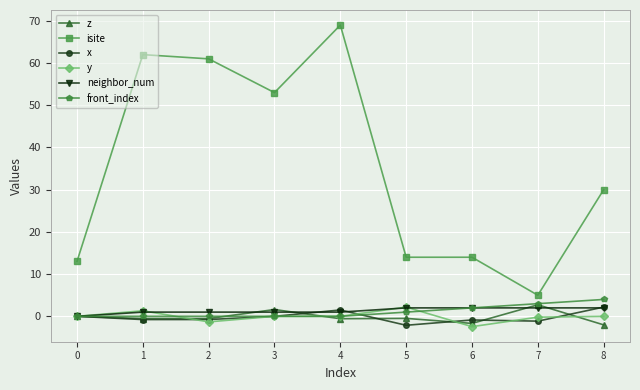

How many series are shown in this chart?

6